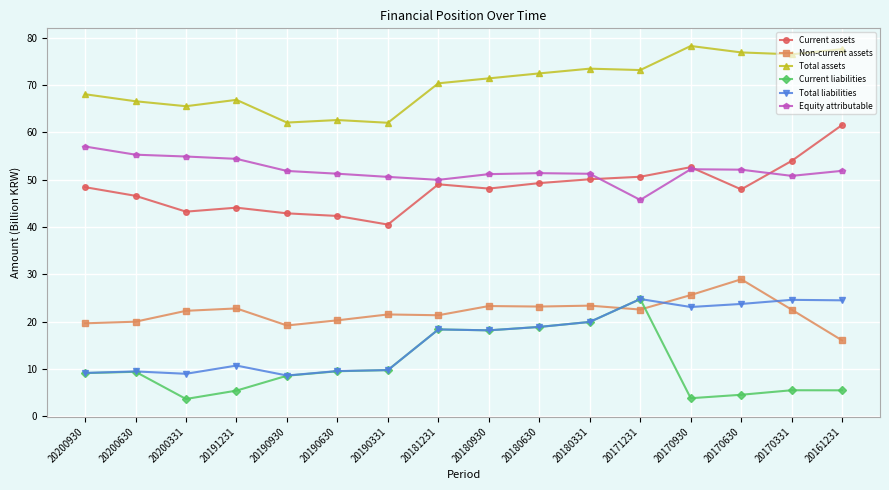

How many distinct data groups are displayed?

6